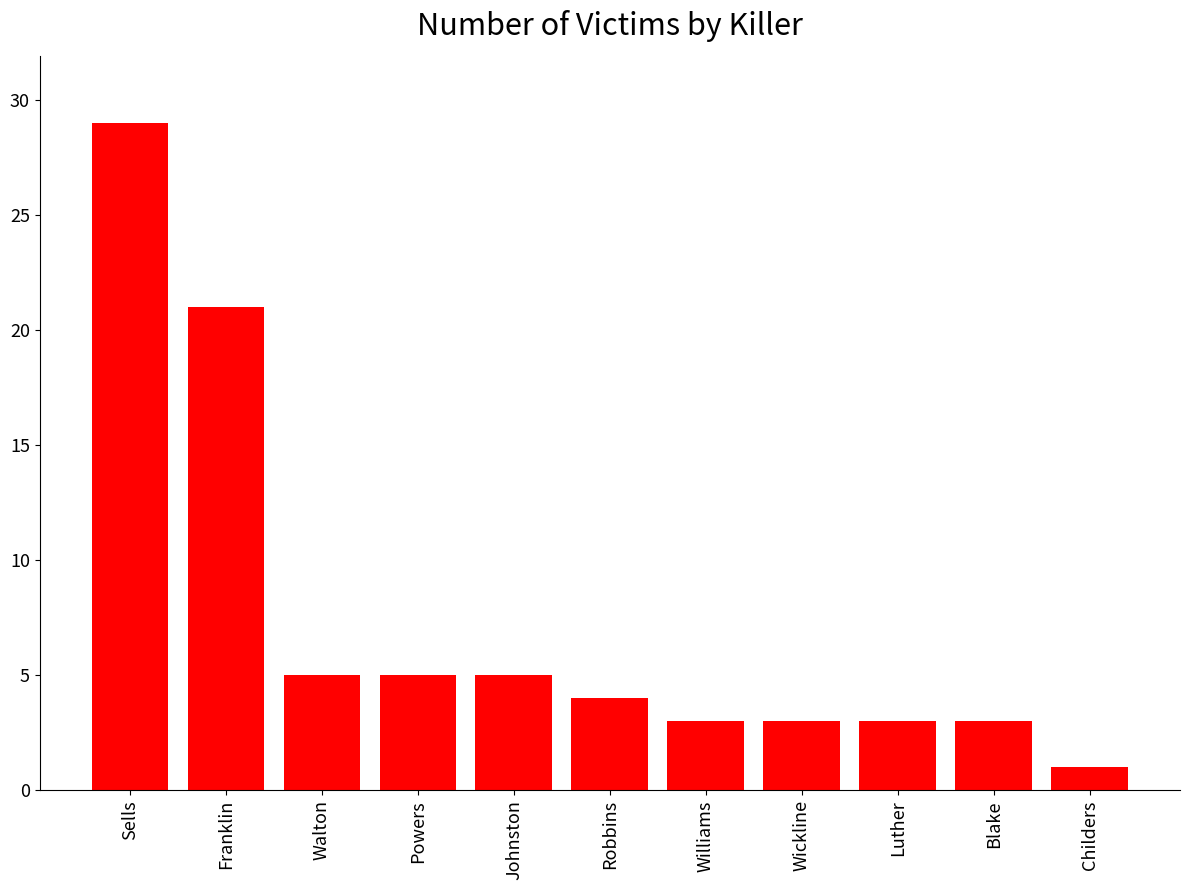

What is the change in value from Robbins to Blake?

-1